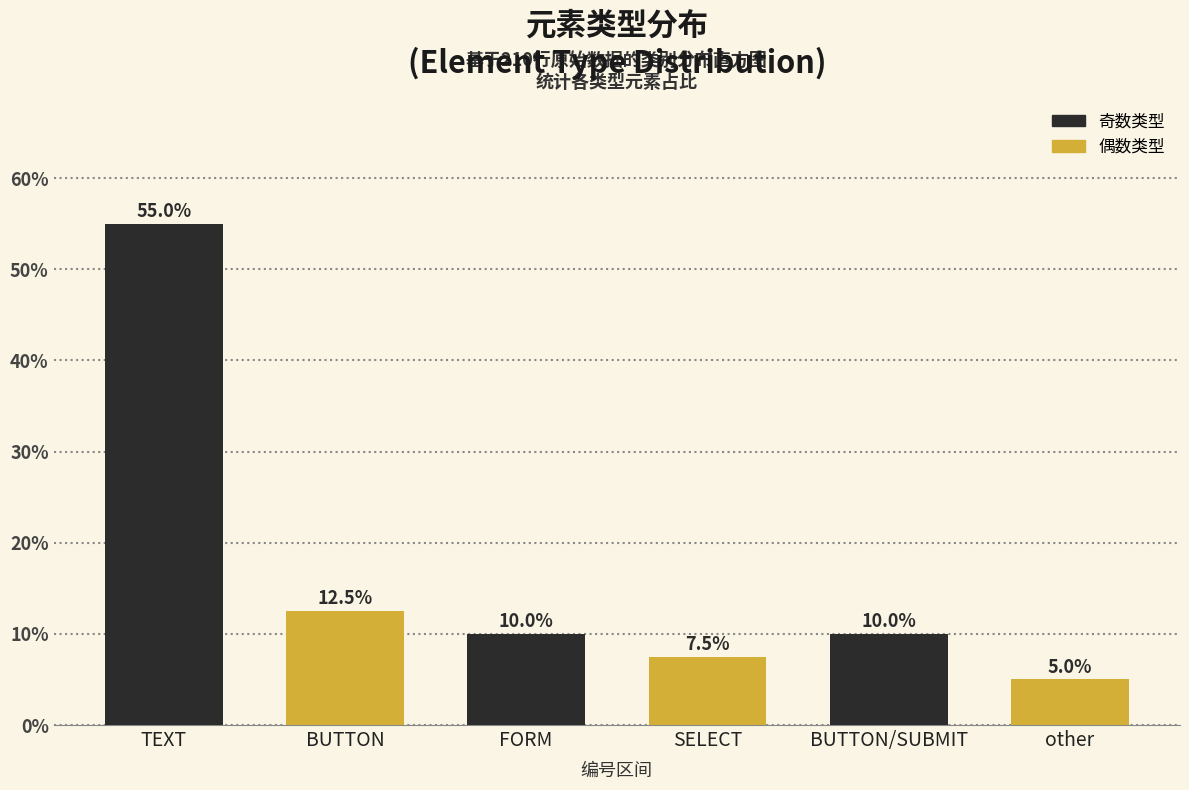

Reading right to left, what are all the values shown in this chart?

5.0	10.0	7.5	10.0	12.5	55.0